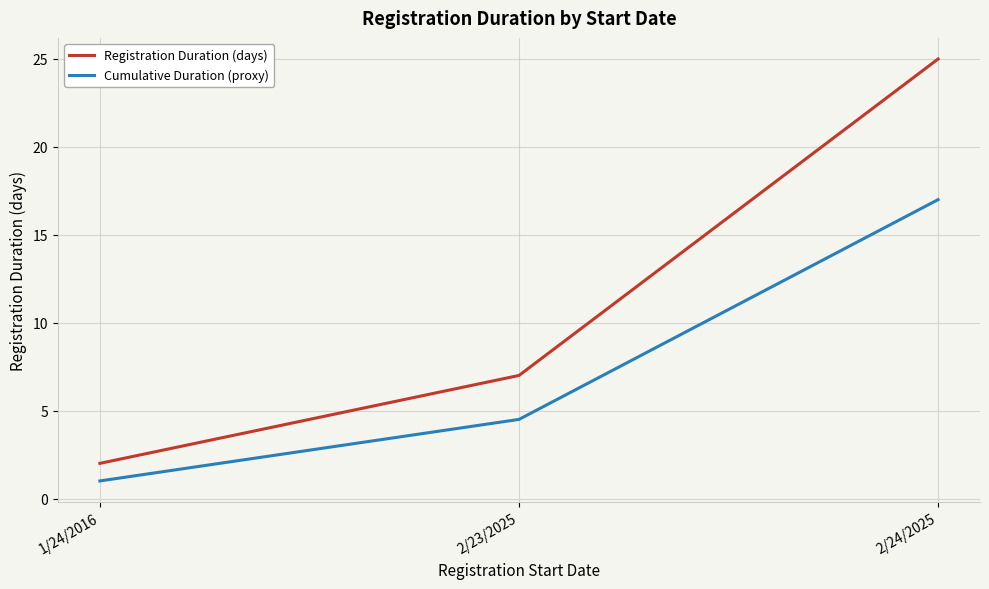

What is the greatest value displayed?

25.0